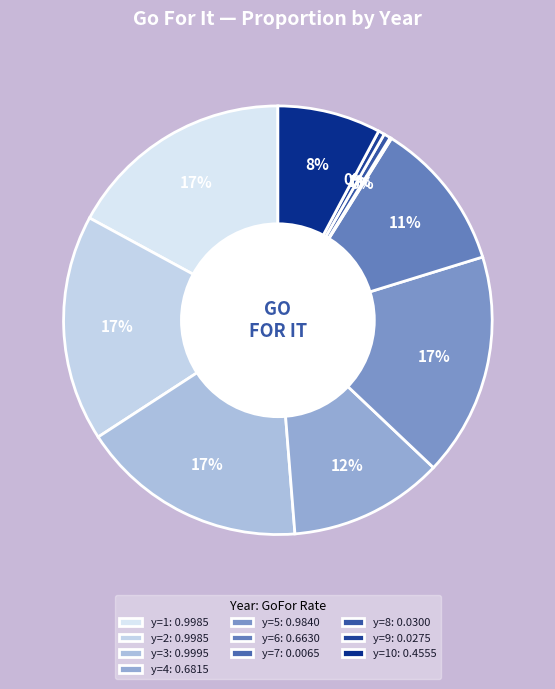

Is there a majority slice in this chart?

No